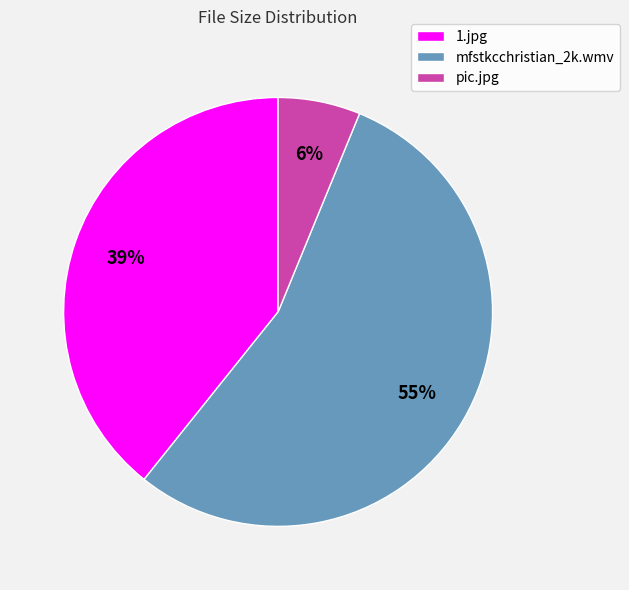

Is it true that 1.jpg is 39% of the pie?

True